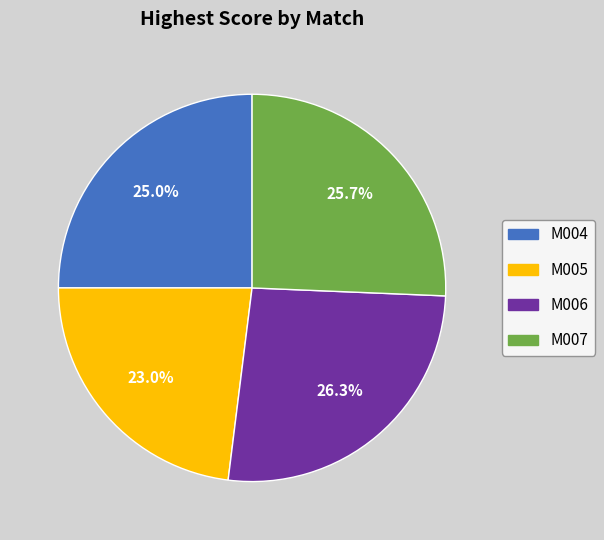

Is it true that M007 is 26% of the pie?

True